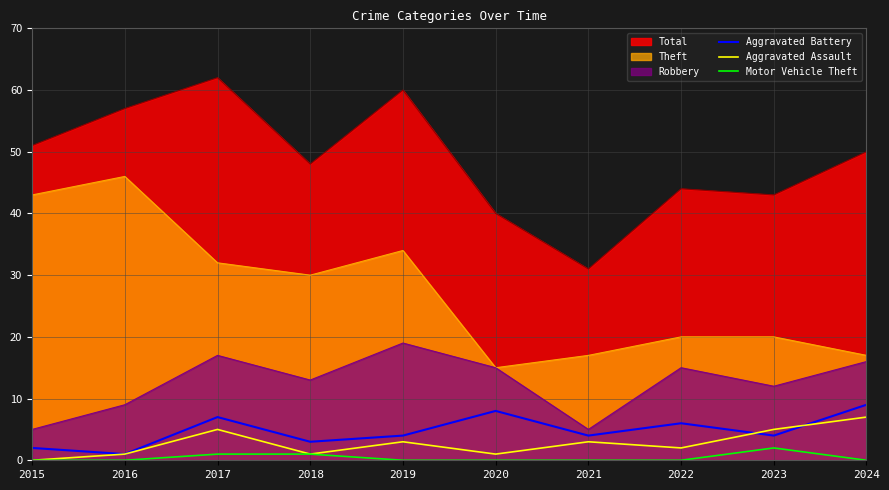

True or false: Aggravated Battery has a value of 6 at 2022.

True